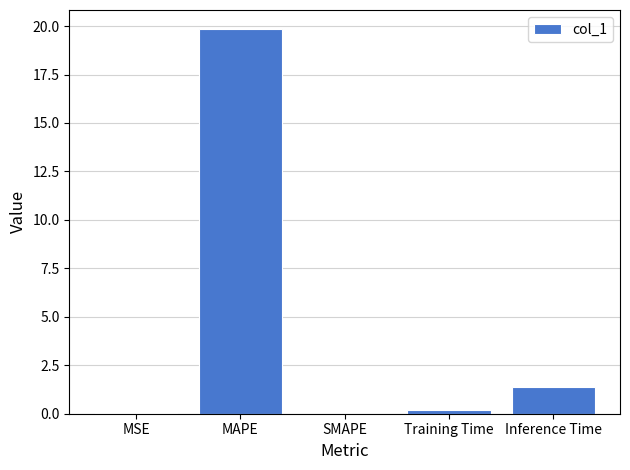

At which category does the chart reach its peak across all series?

MAPE